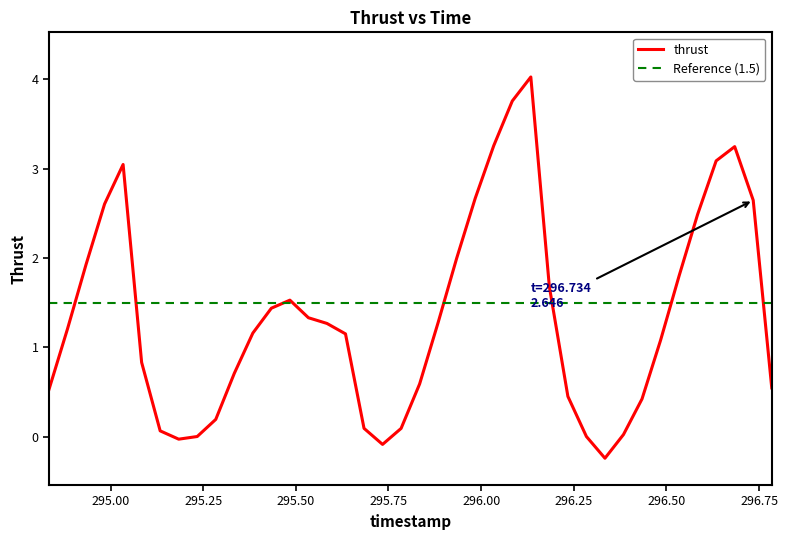

What is the minimum value shown in the chart?

-0.2